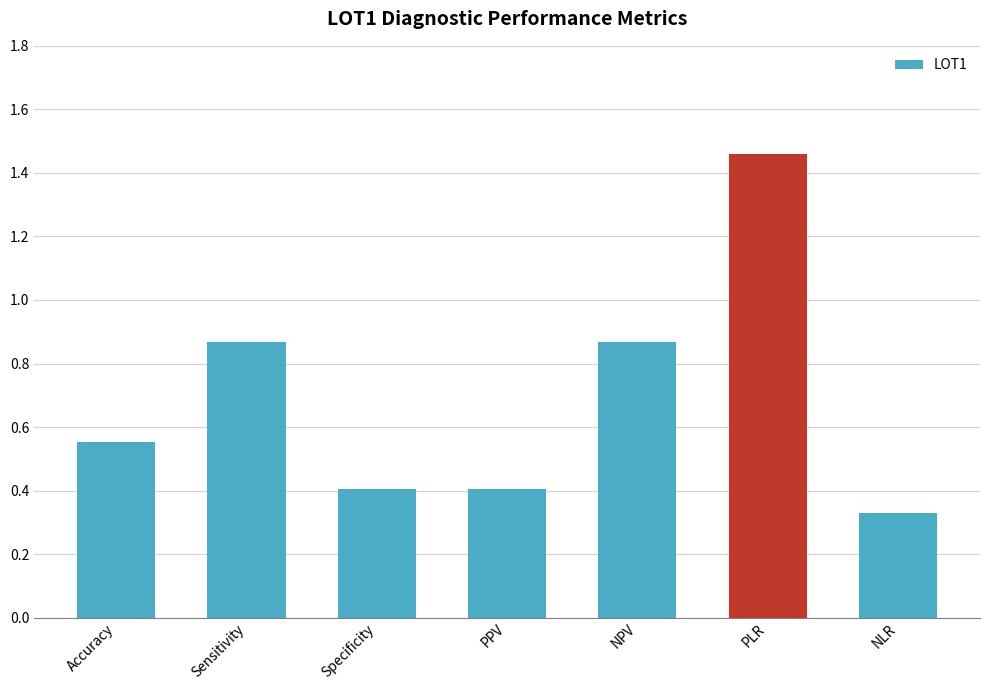

What is the change in value from Accuracy to PPV?

-0.1